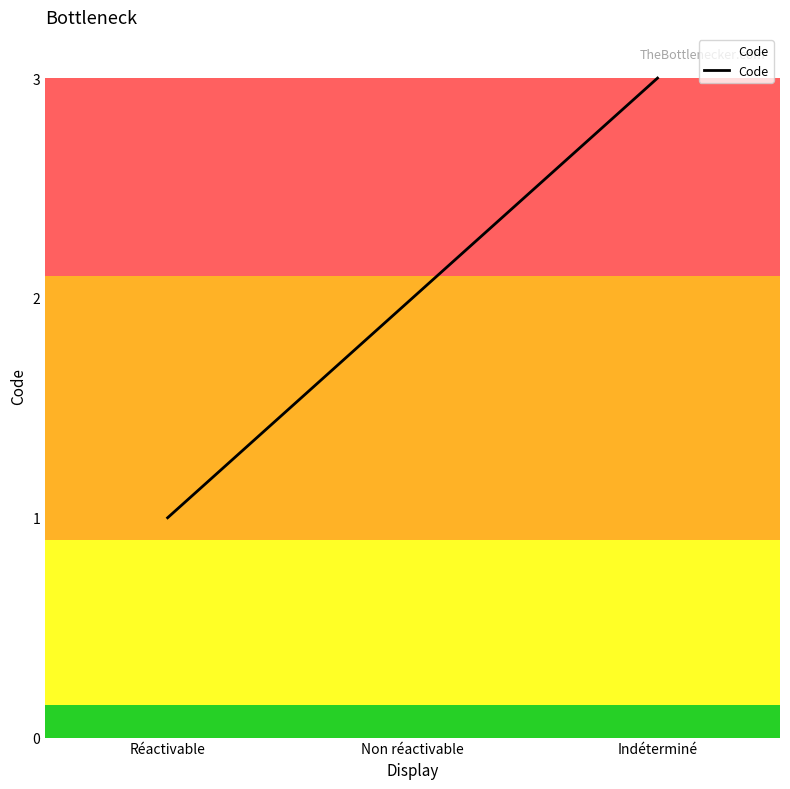

What is the ratio of the value at Indéterminé to the value at Non réactivable?

1.5